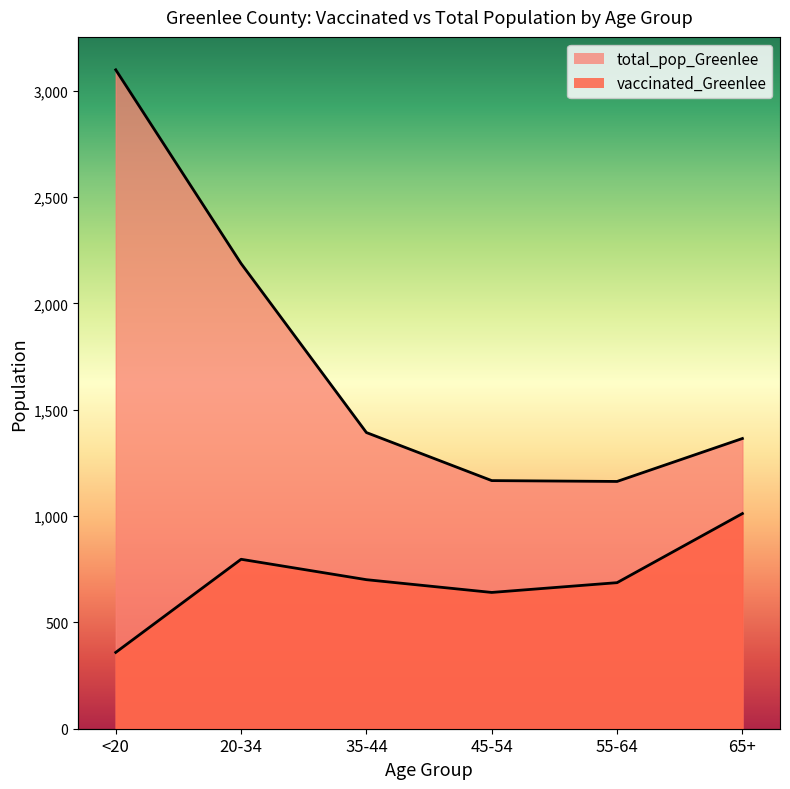

What is the difference between the second highest and minimum values in the vaccinated_Greenlee series?

438